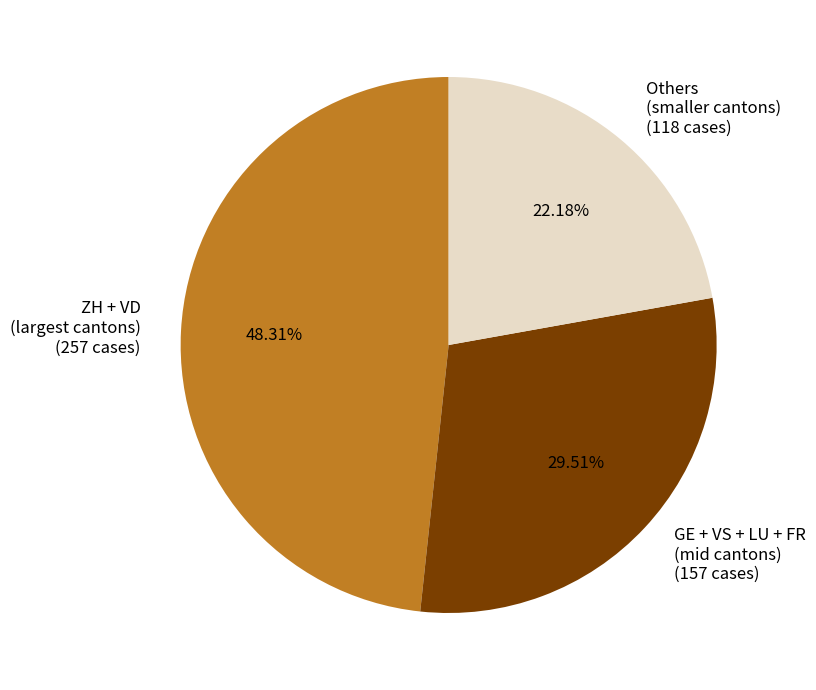

Between ZH + VD (largest cantons) and Others (smaller cantons), which is larger?

ZH + VD (largest cantons)